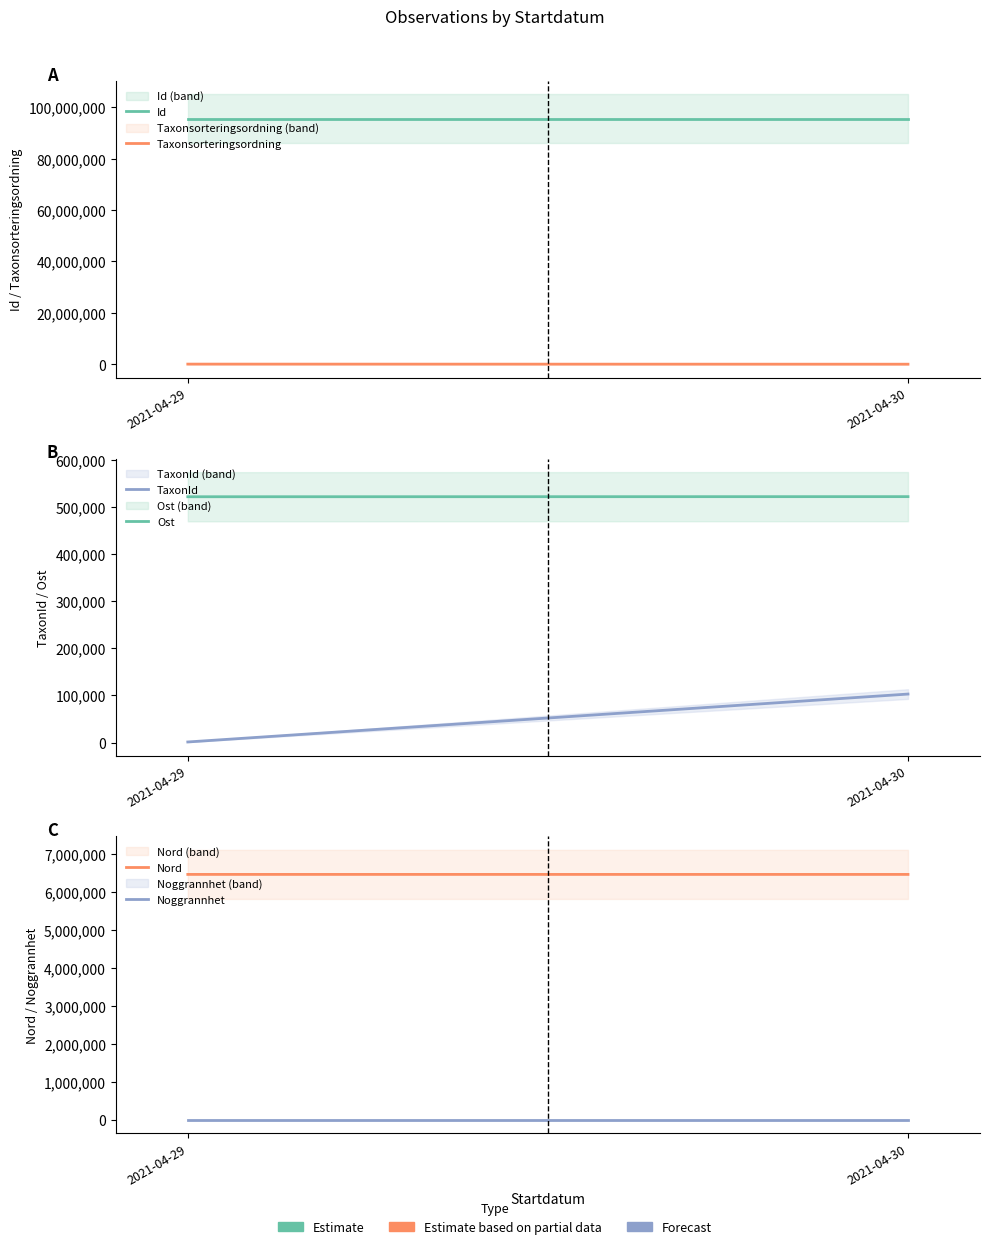

What are all the series names shown in the legend?

Id, Taxonsorteringsordning, TaxonId, Ost, Nord, Noggrannhet